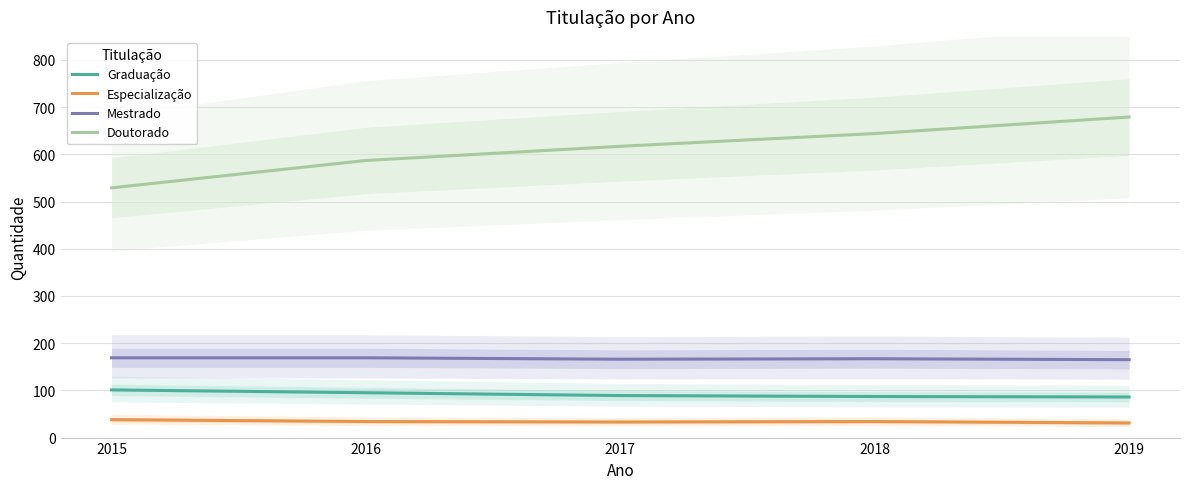

What is the value of the Especialização point at the 4th from the left?

34